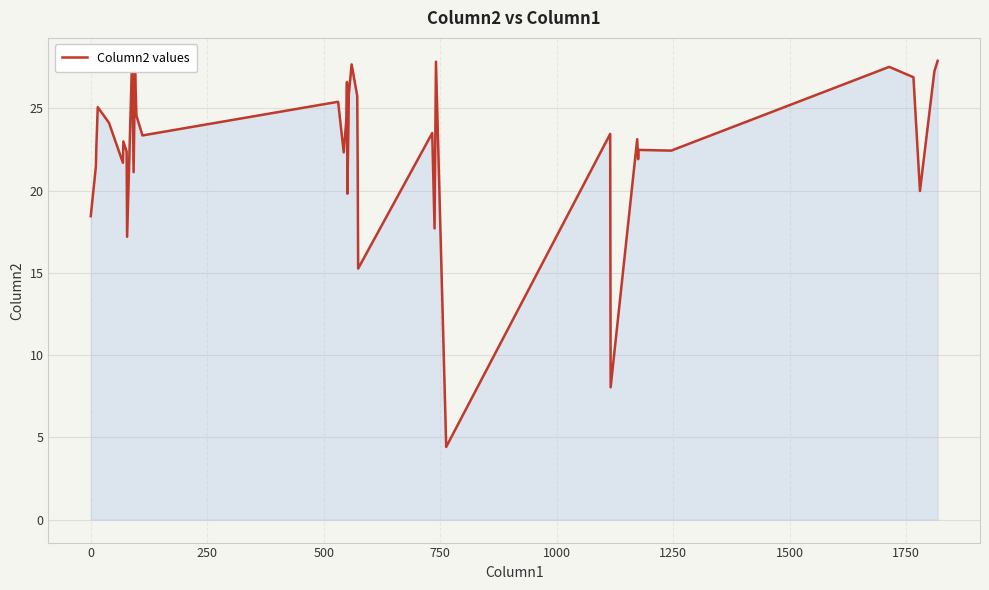

What is the minimum value shown in the chart?

4.4